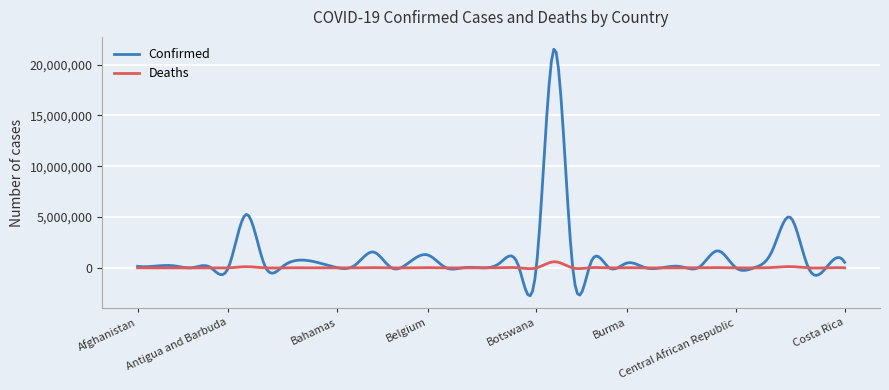

Which series has the widest spread of values?

Confirmed